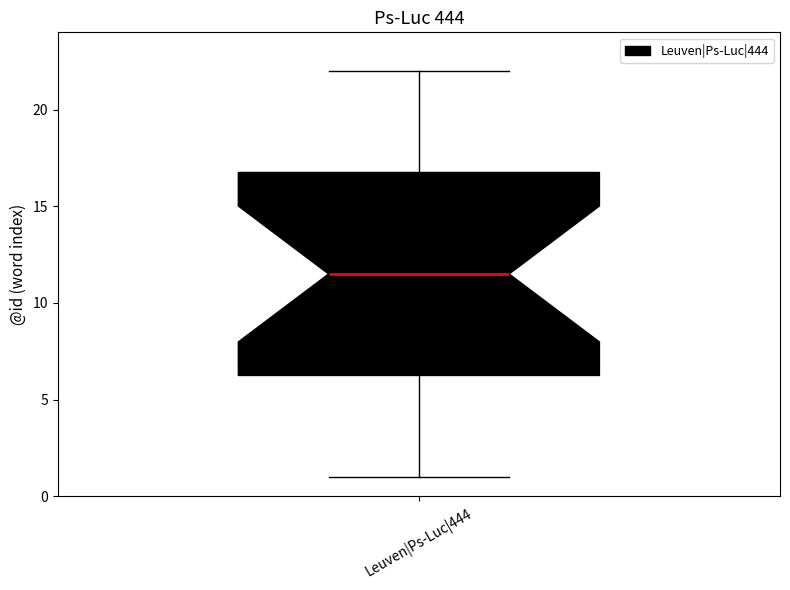

Read this box plot against the y-axis: the position of the median line, the range covered by the box, and the ends of both whiskers. The values are not printed on the chart, so give them approximately, as read against the axis.

median 11.5, box 6.5 to 17.0, whiskers 1.0 to 22.0